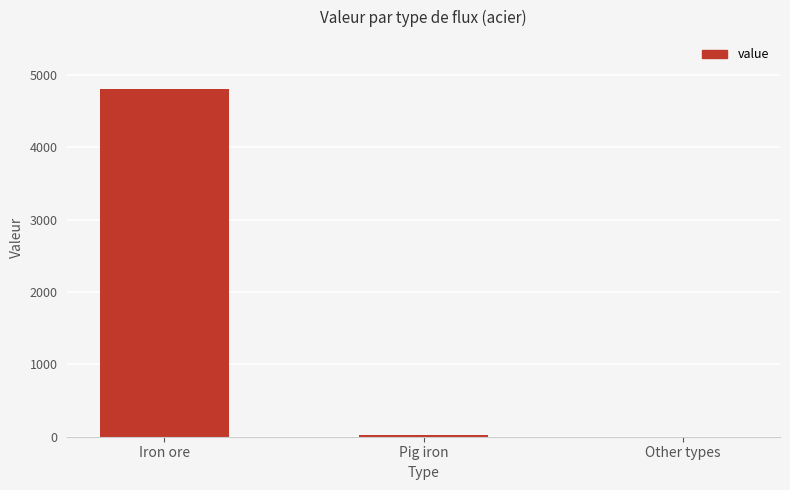

What is the maximum value shown in the chart?

4803.5